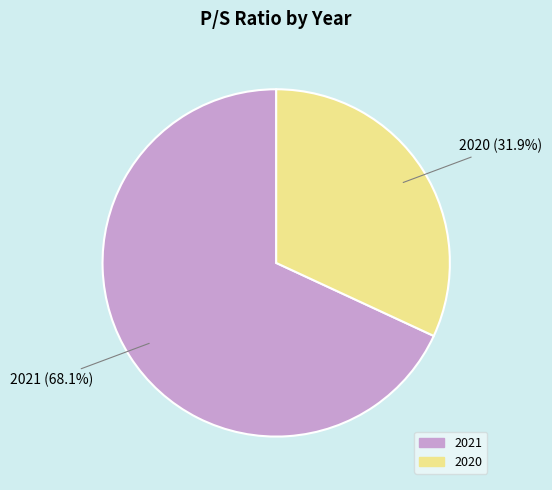

Is it true that 2020 is 47% of the pie?

False